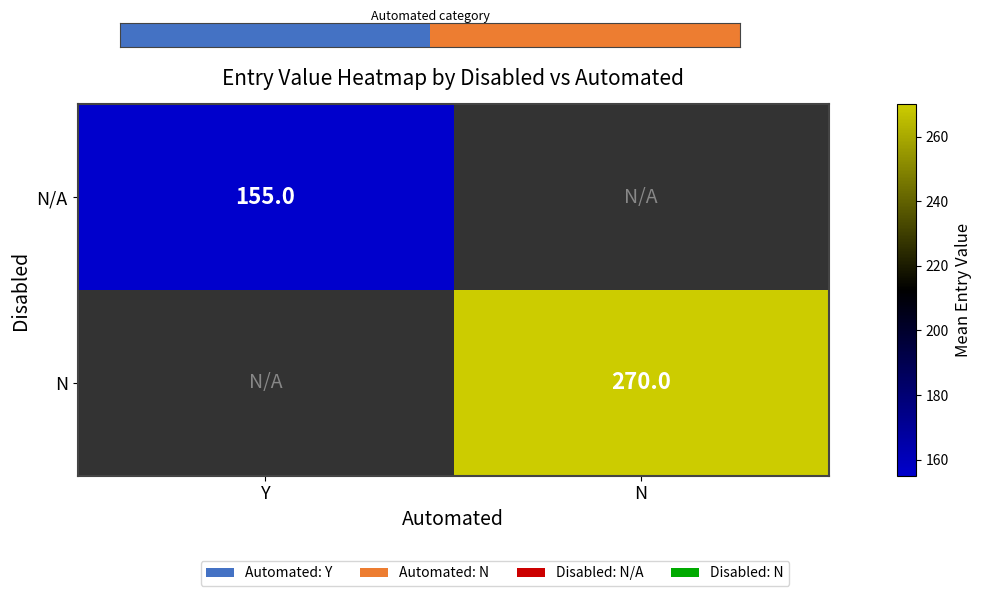

Count the N values in the range 0 to 270.

2